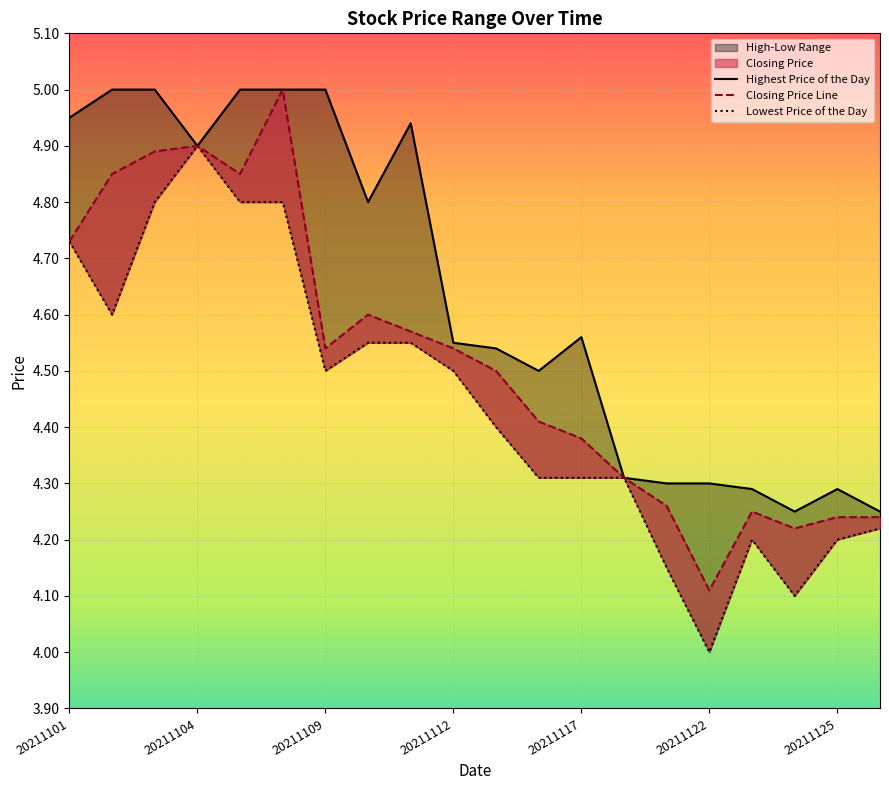

At how many categories does at least one series exceed 4?

20